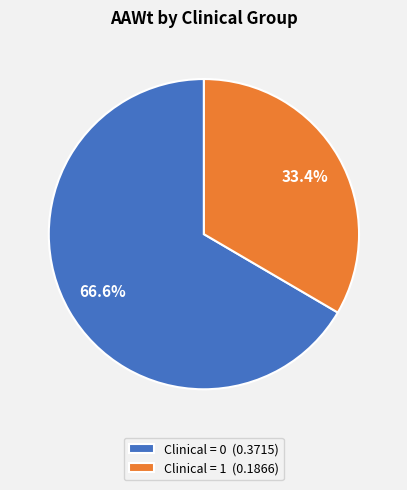

Count the number of slices in the pie.

2